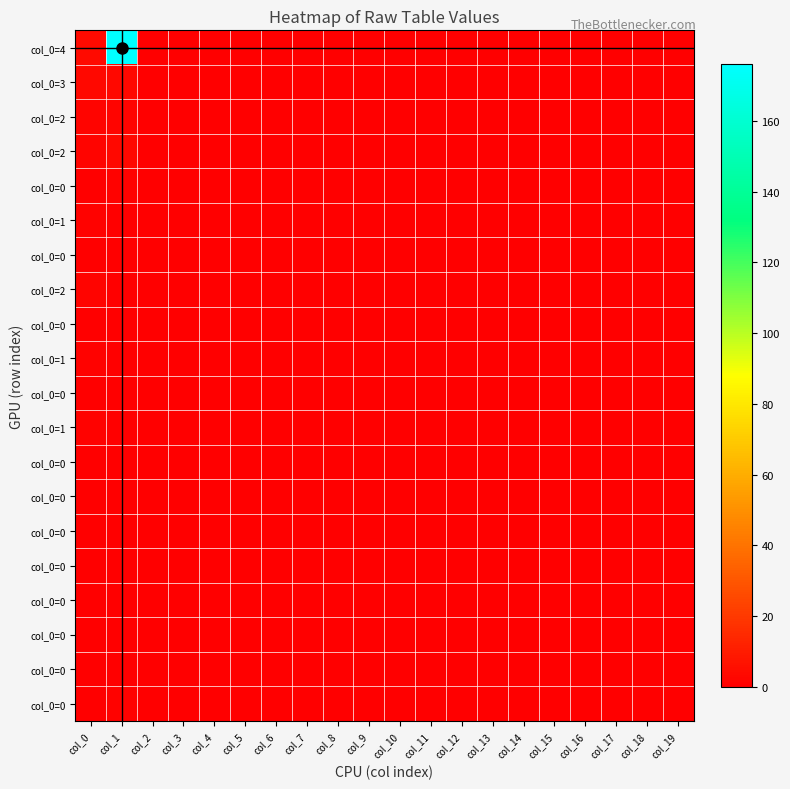

Is it true that row5 equals 0 at col_8?

False